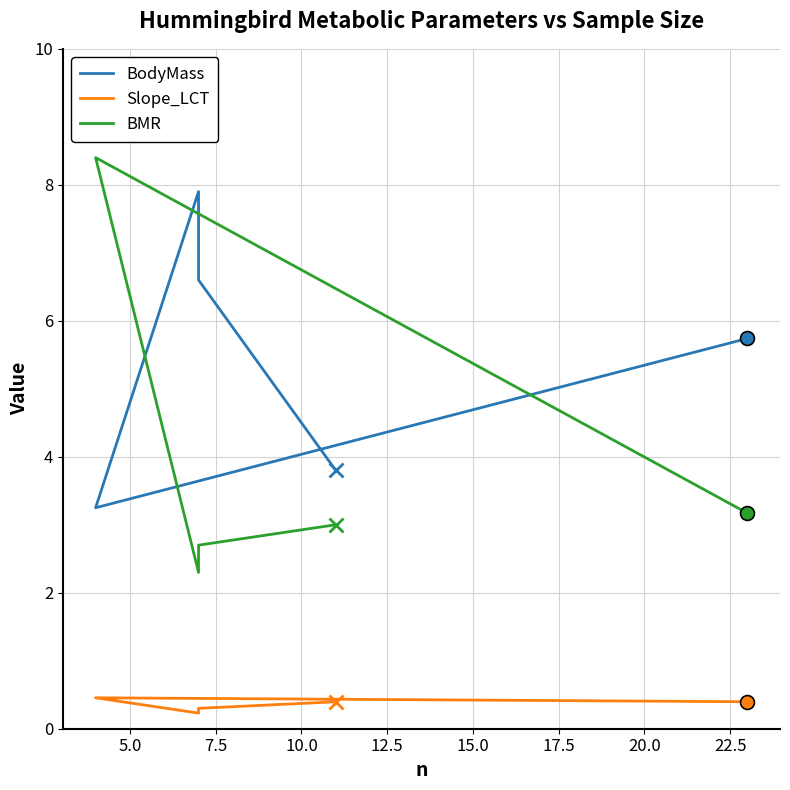

What is the smallest value displayed?

0.2